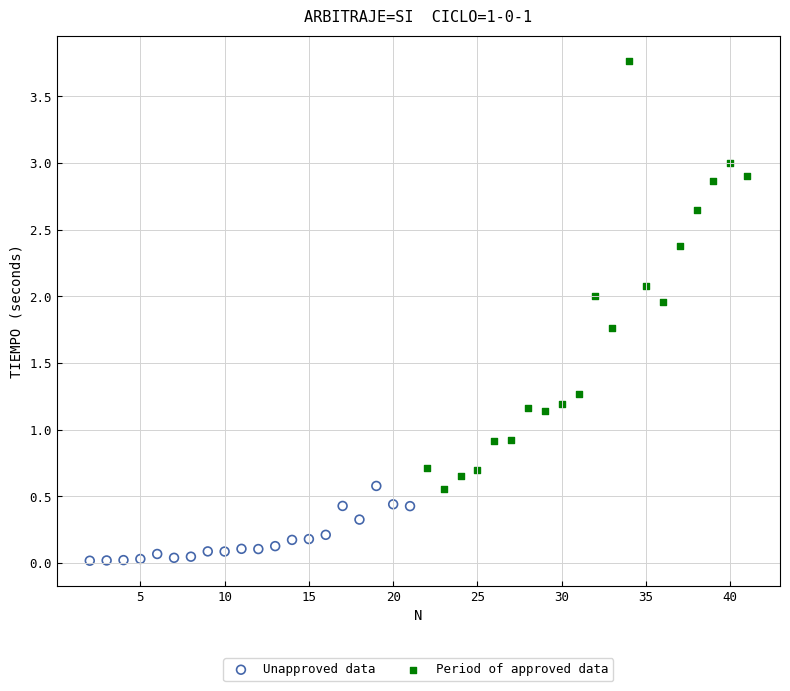

Which series contains the lowest Y value?

Unapproved data